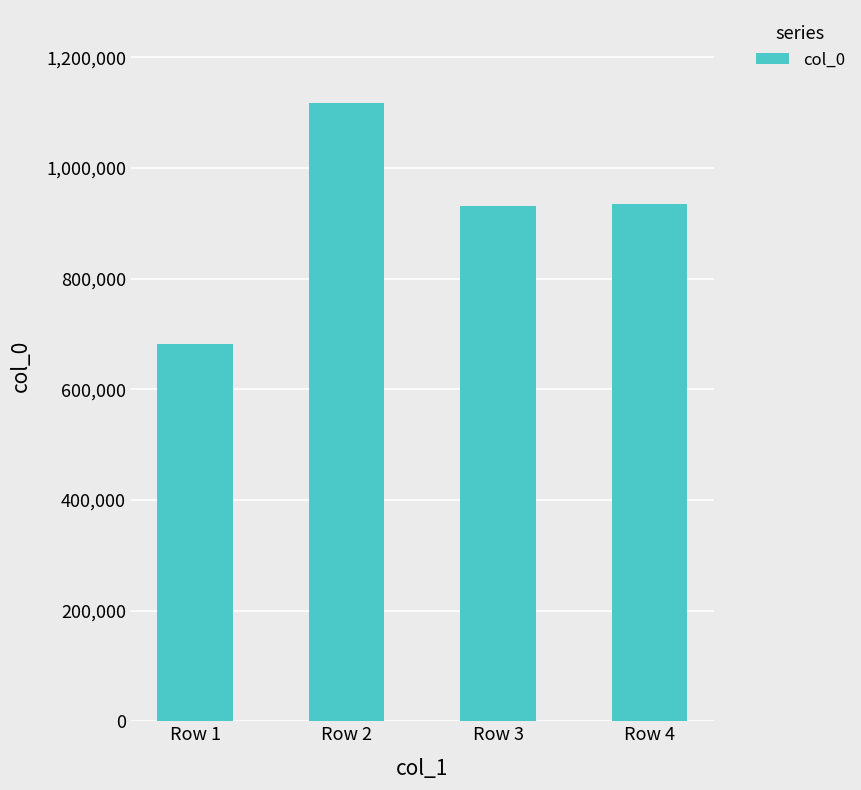

What is the maximum value shown in the chart?

1117658